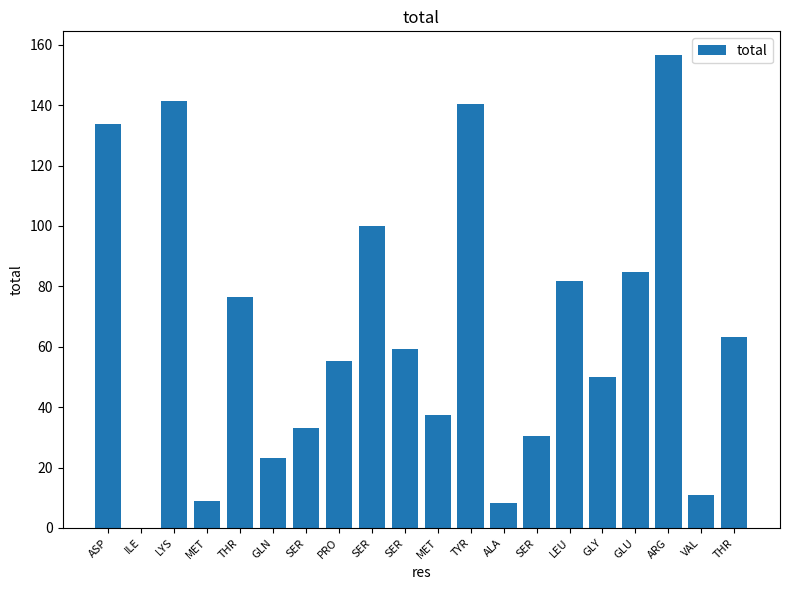

At which label is the value closest to 78?

THR